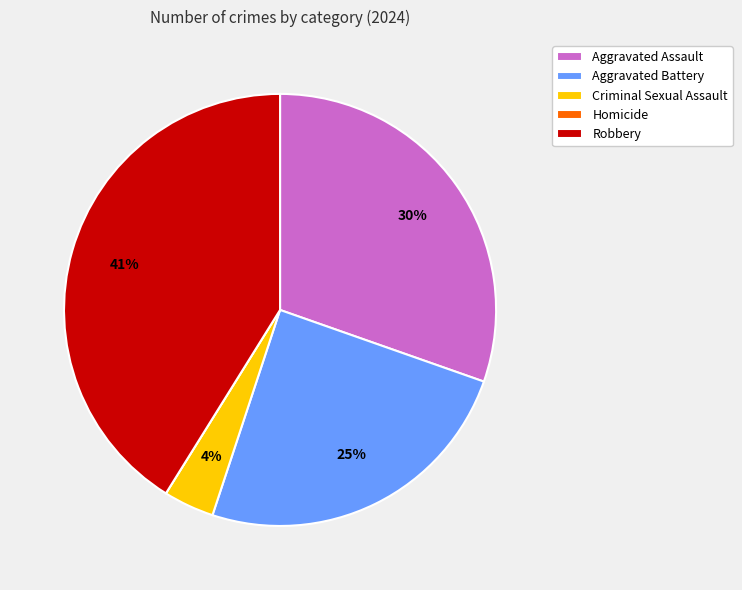

Does any single category account for the majority?

No